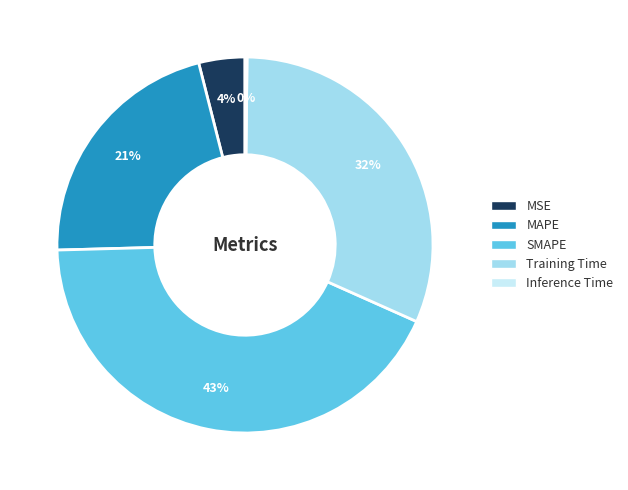

What is the largest slice in the pie chart?

SMAPE